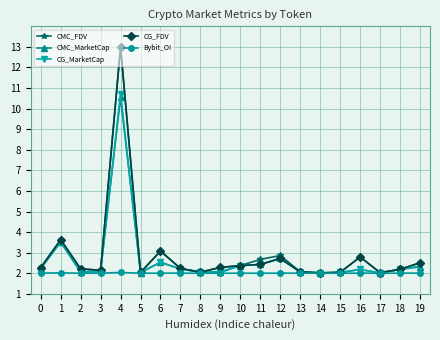

True or false: CG_FDV has more than 2 interior local peaks.

True